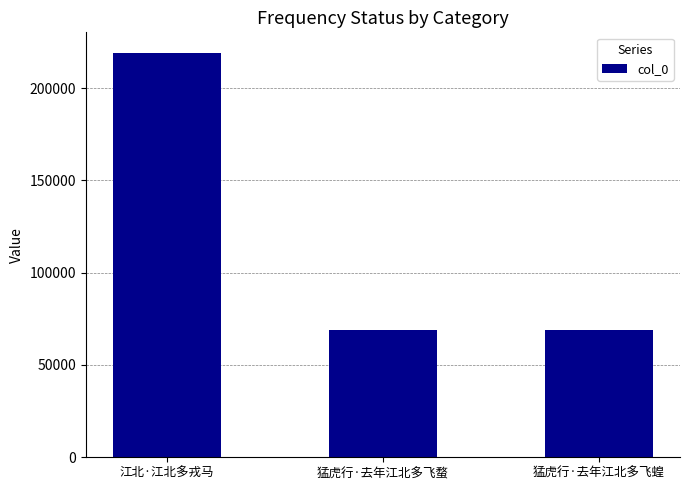

Where does the data first go above 68731?

江北·江北多戎马